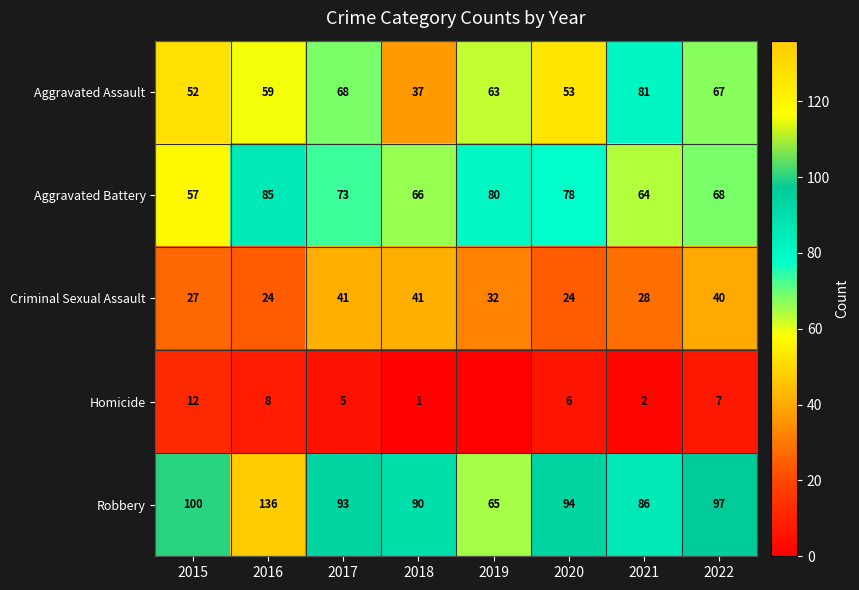

At 2017, list the series in order from largest to smallest.

Robbery, Aggravated Battery, Aggravated Assault, Criminal Sexual Assault, Homicide